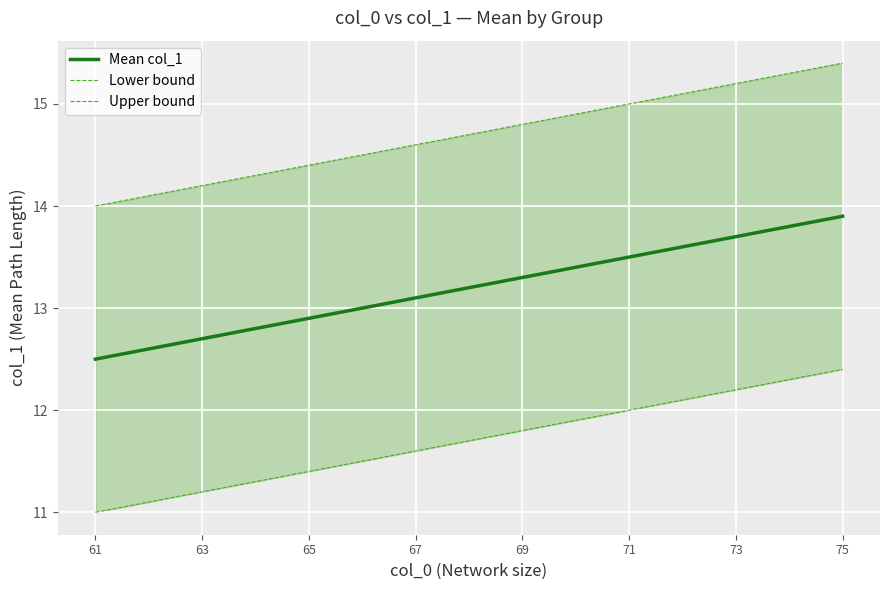

What is the maximum value for Upper bound?

15.4